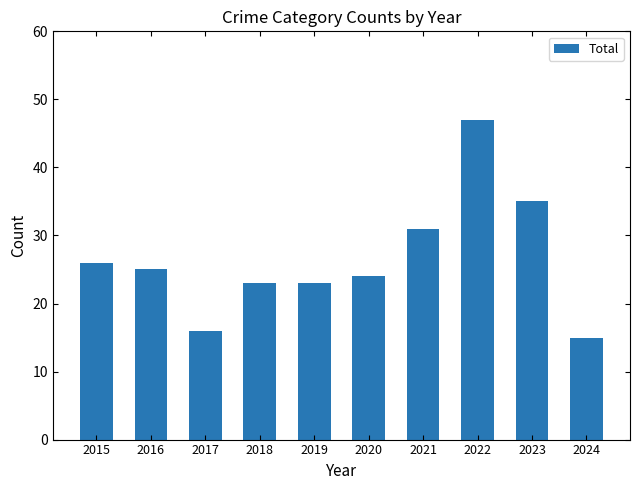

Which label corresponds to the largest value in the chart?

2022